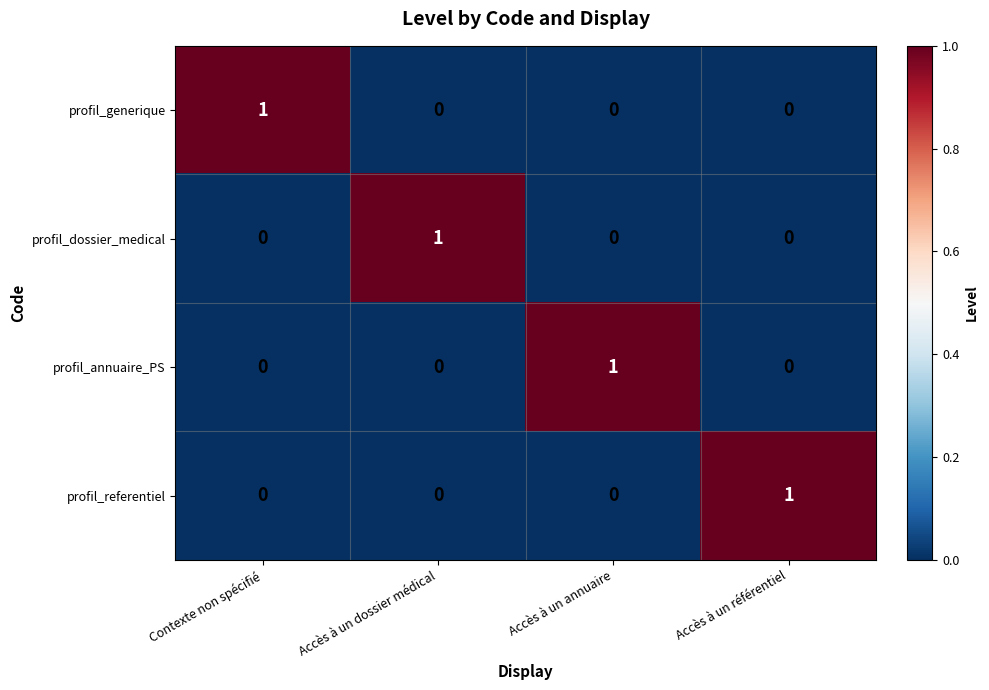

Which category has the highest value in the profil_dossier_medical series?

Accès à un dossier médical